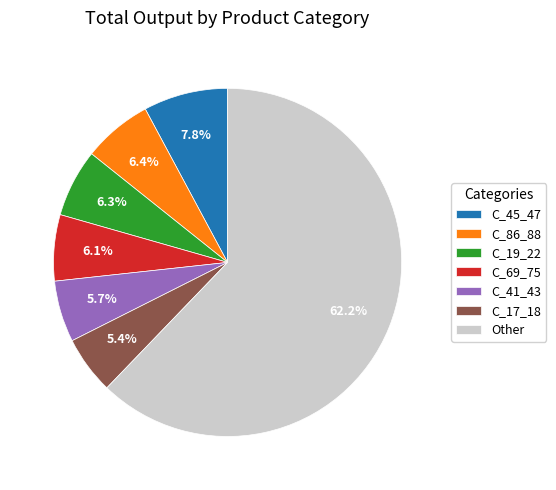

To the nearest percent, what is the average slice percentage?

14%